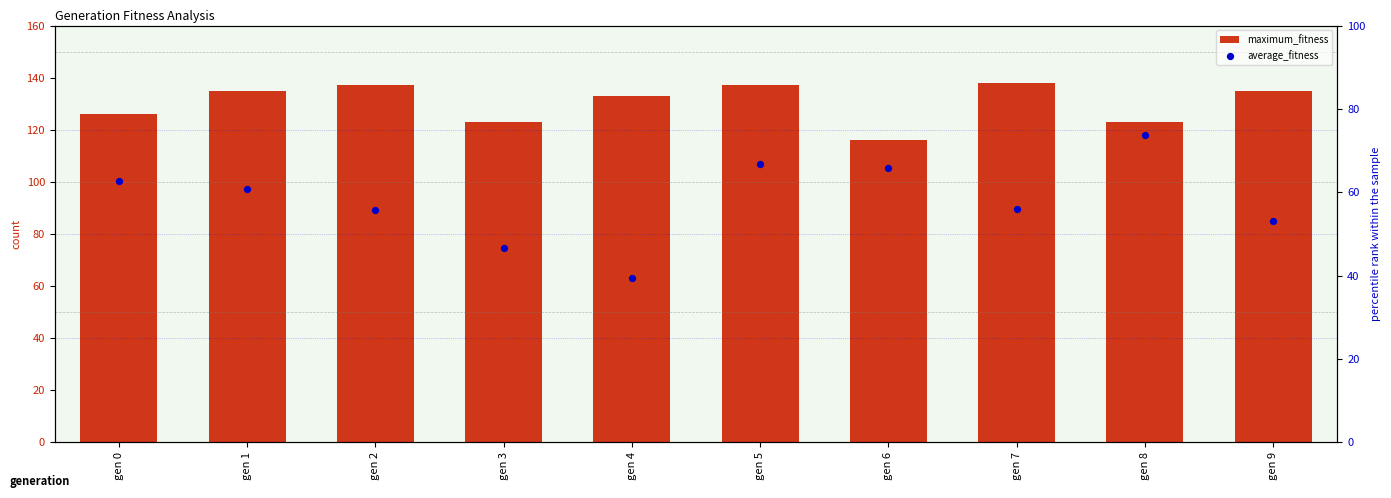

Is the value of average_fitness at gen 2 greater than the value of maximum_fitness at gen 7?

No